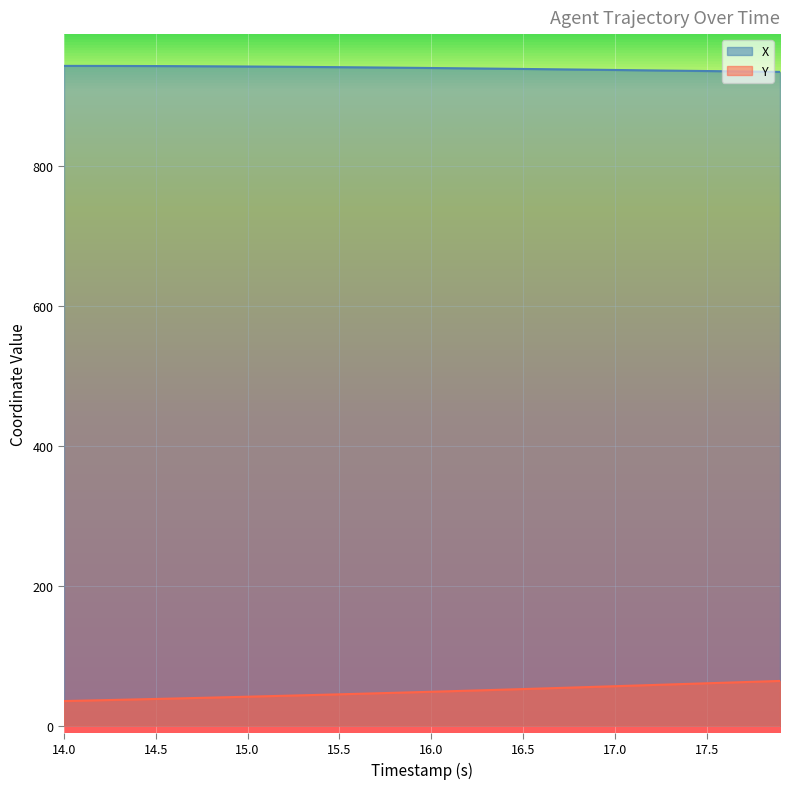

What is the minimum value for X?

933.8